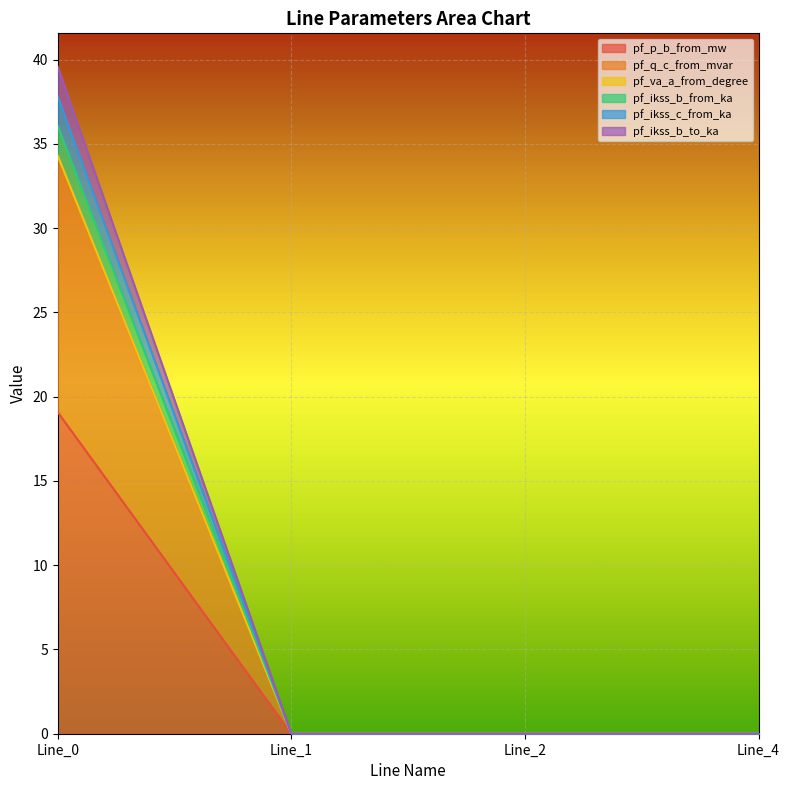

Between Line_2 and Line_4, which series saw the biggest shift?

pf_ikss_b_from_ka